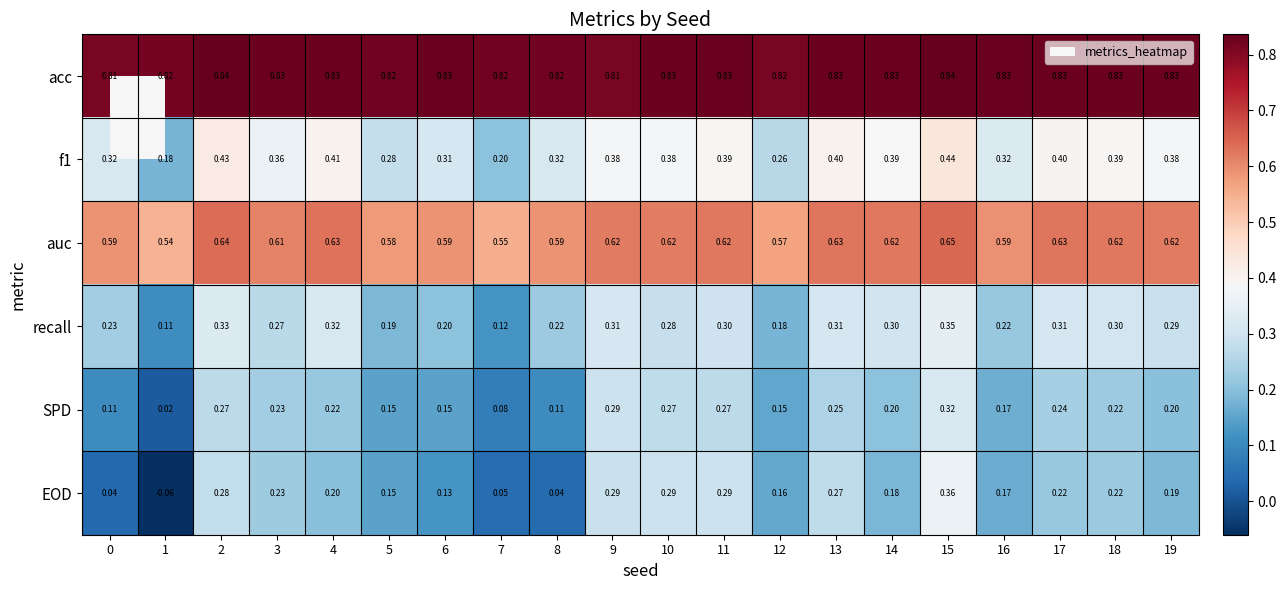

Which series has the largest total across all categories?

acc